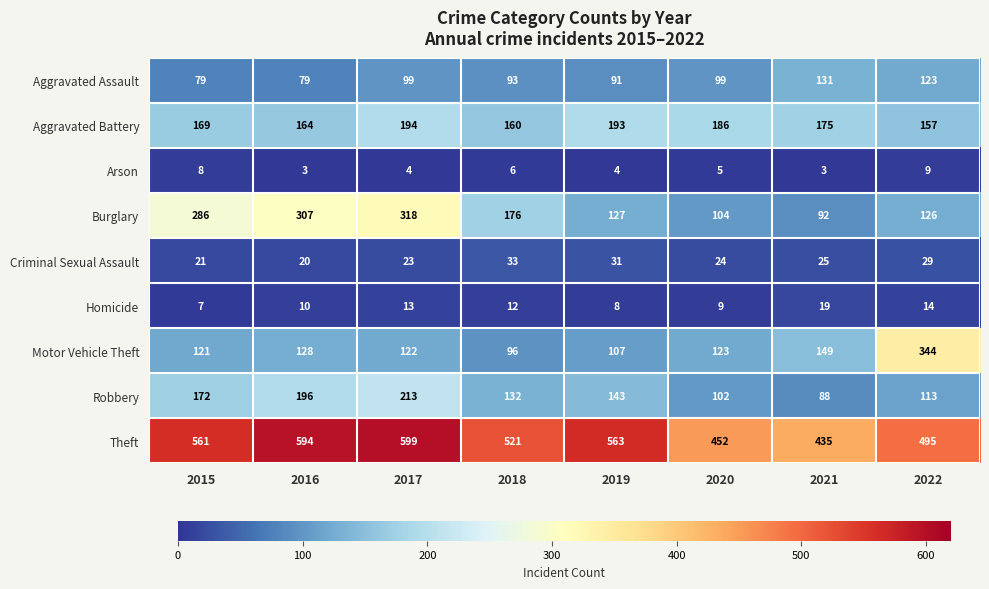

Is it true that Burglary equals 176 at 2018?

True